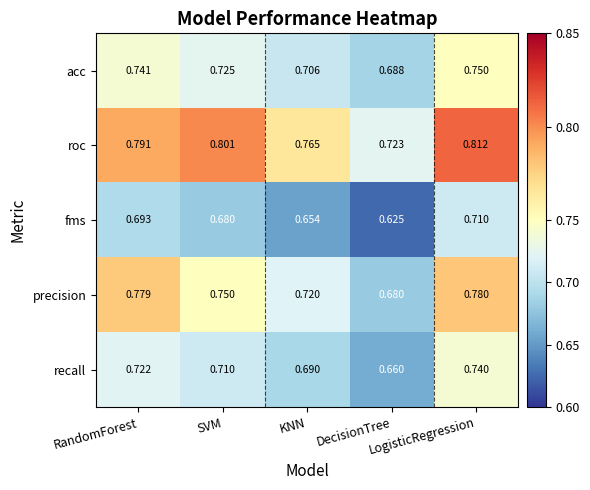

List the series in order of their peak value, highest first.

roc, precision, acc, recall, fms